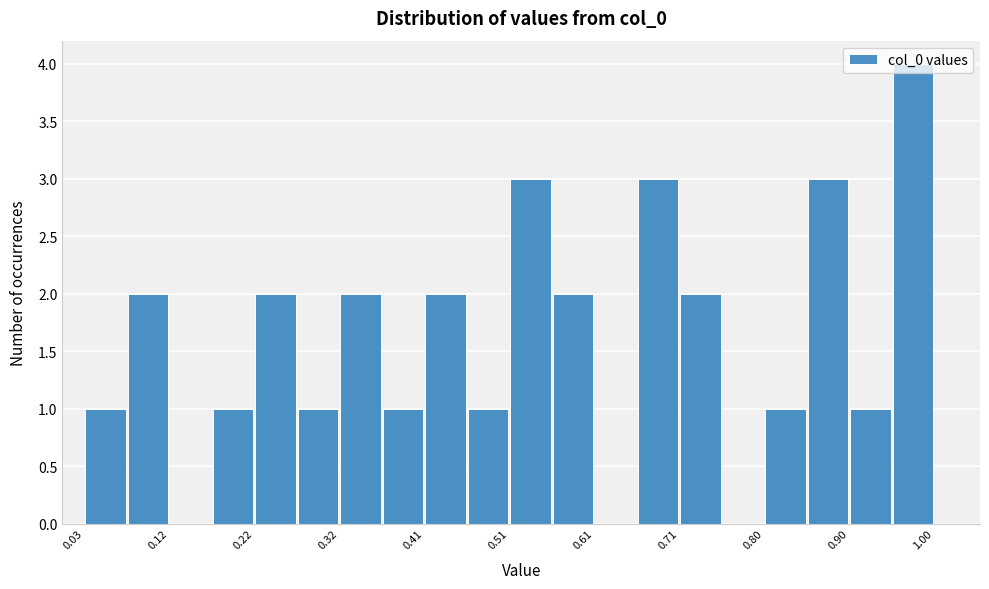

Reading left to right, transcribe this chart: for each bar, give the range it covers on the x-axis and its height. Neither the bar edges nor the heights are printed on the chart, so give them approximately, as read against the axes.

0.03 to 0.07: 1
0.07 to 0.12: 2
0.12 to 0.17: 0
0.17 to 0.22: 1
0.22 to 0.27: 2
0.27 to 0.32: 1
0.32 to 0.37: 2
0.37 to 0.41: 1
0.41 to 0.46: 2
0.46 to 0.51: 1
0.51 to 0.56: 3
0.56 to 0.61: 2
0.61 to 0.66: 0
0.66 to 0.71: 3
0.71 to 0.75: 2
0.75 to 0.80: 0
0.80 to 0.85: 1
0.85 to 0.90: 3
0.90 to 0.95: 1
0.95 to 1.00: 4